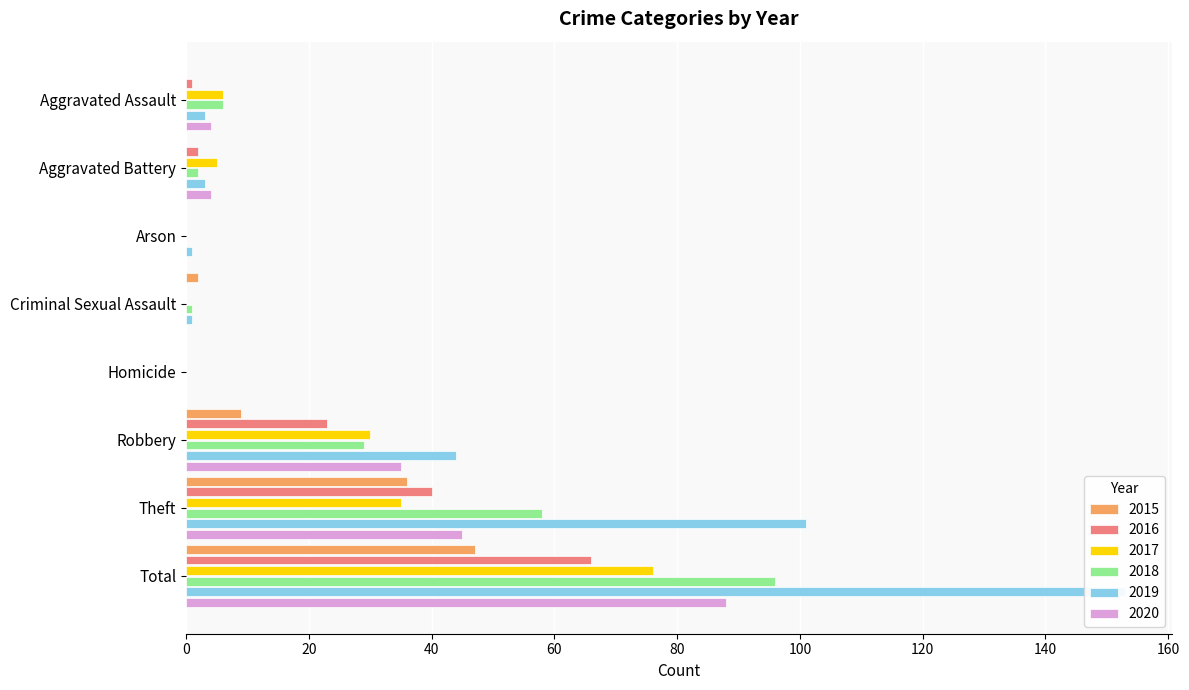

At Criminal Sexual Assault, list the series in order from smallest to largest.

2016, 2017, 2020, 2018, 2019, 2015